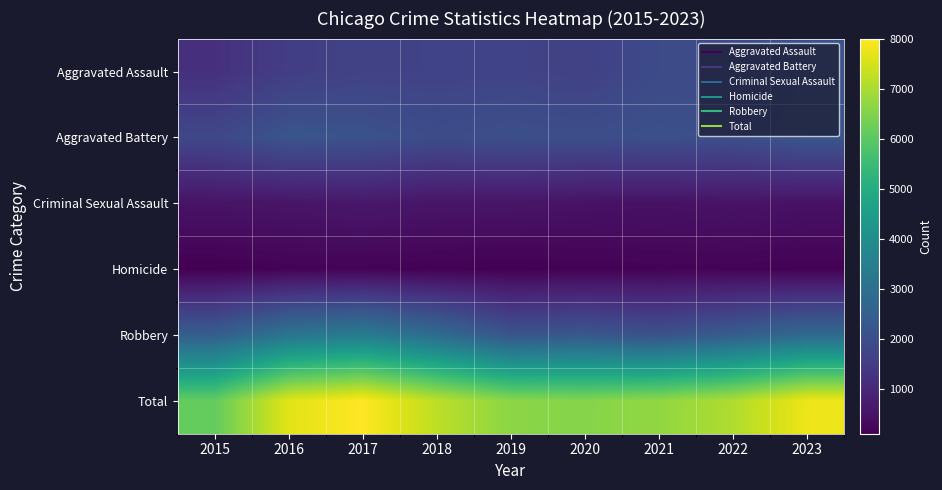

What is the total value across all series at 2018?

14446